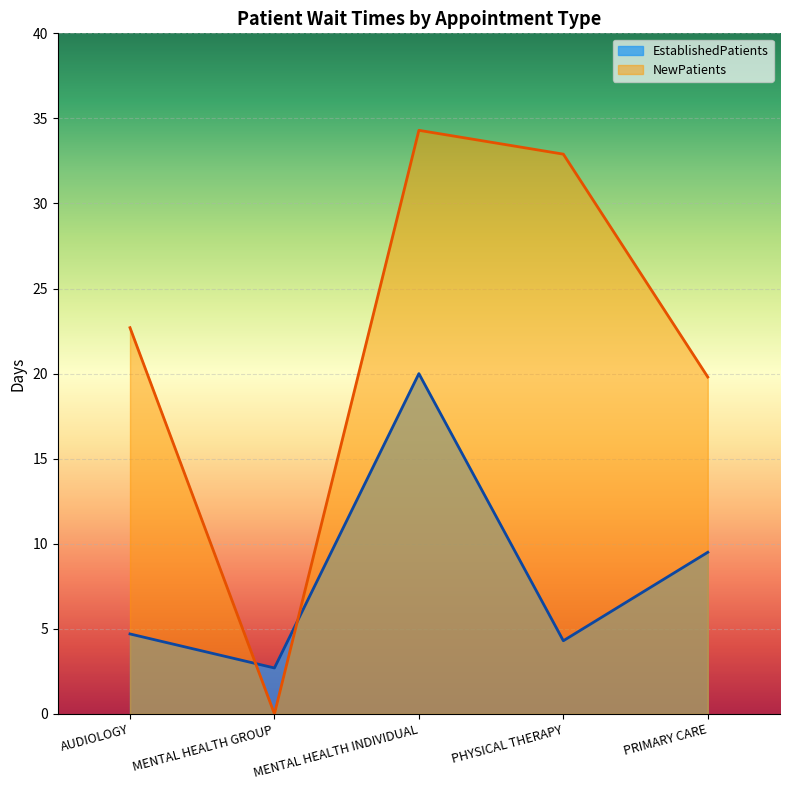

Where is the first local minimum for EstablishedPatients?

MENTAL HEALTH GROUP